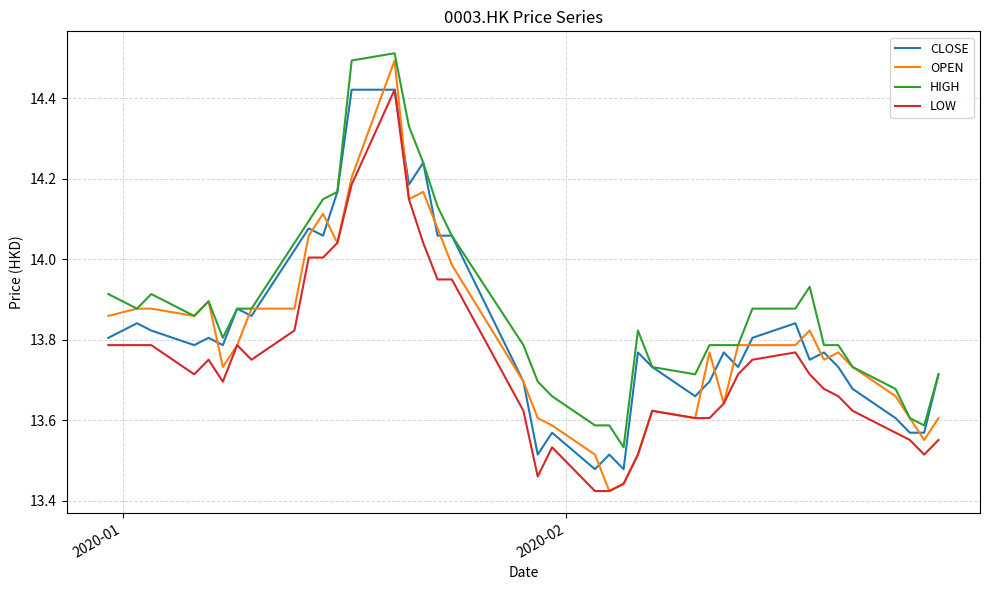

Count the number of categories in the chart.

40